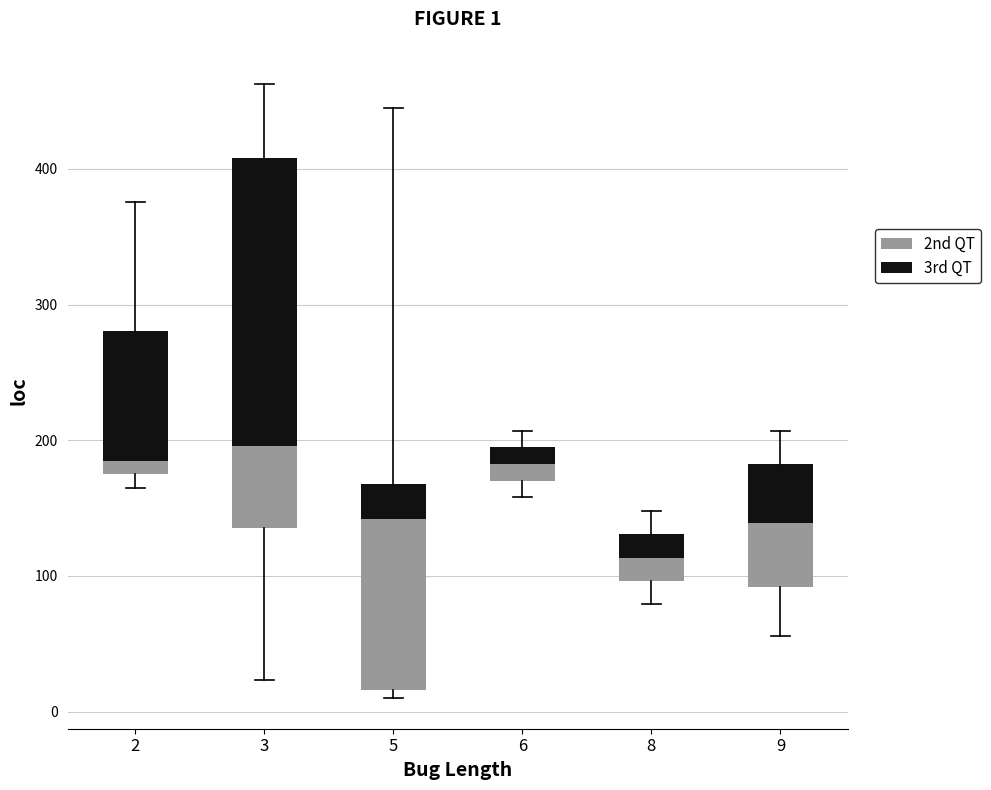

Which has a higher value, 5 or 2?

5